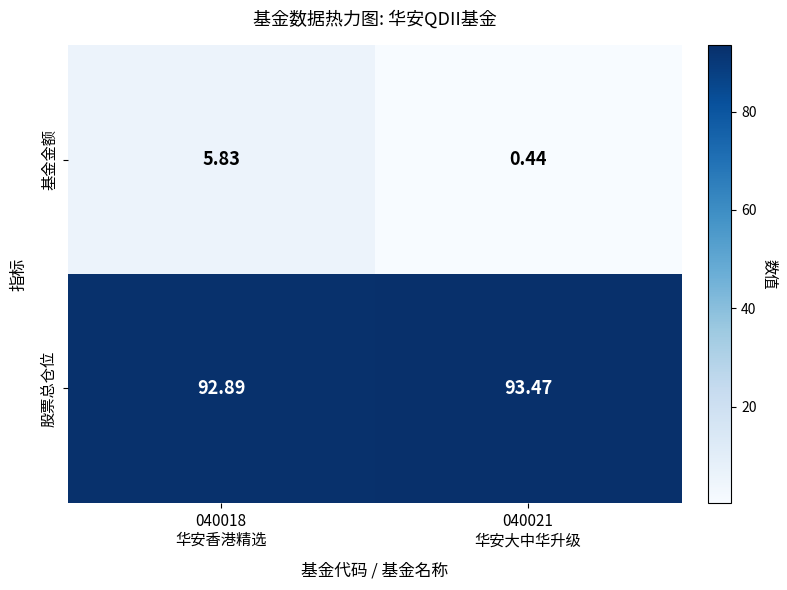

Which series has the largest total across all categories?

股票总仓位